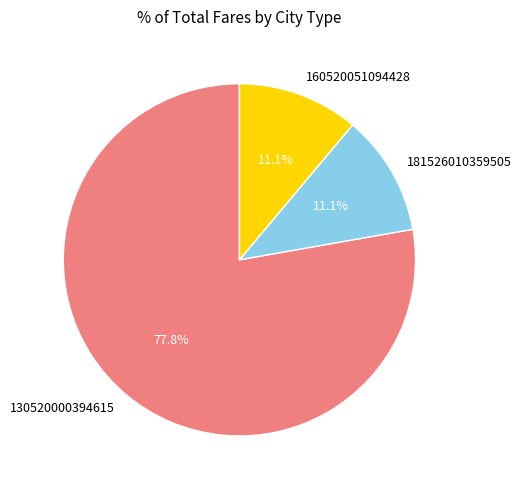

What percentage is the 181526010359505 slice, to the nearest percent?

11%